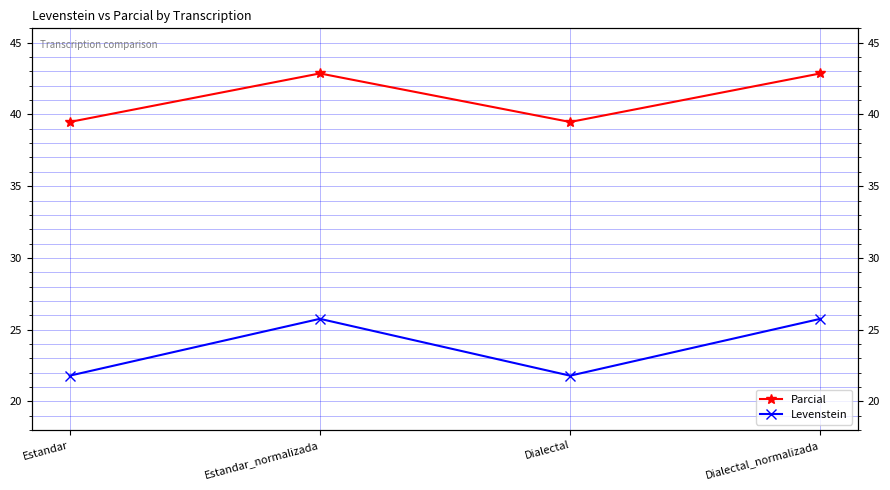

Reading right to left, extract all data points from this chart.

Parcial: Dialectal_normalizada=42.9	Dialectal=39.5	Estandar_normalizada=42.9	Estandar=39.5
Levenstein: Dialectal_normalizada=25.8	Dialectal=21.8	Estandar_normalizada=25.8	Estandar=21.8